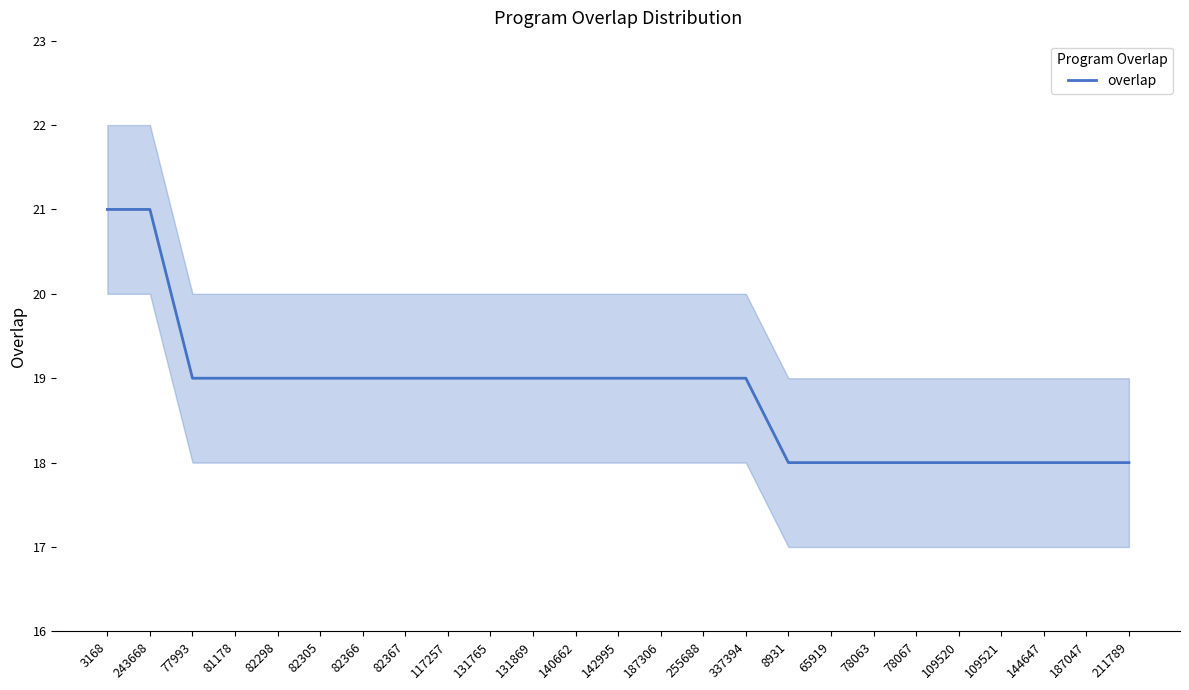

List the labels in order of value, smallest first.

8931, 65919, 78063, 78067, 109520, 109521, 144647, 187047, 211789, 77993, 81178, 82298, 82305, 82366, 82367, 117257, 131765, 131869, 140662, 142995, 187306, 255688, 337394, 3168, 243668